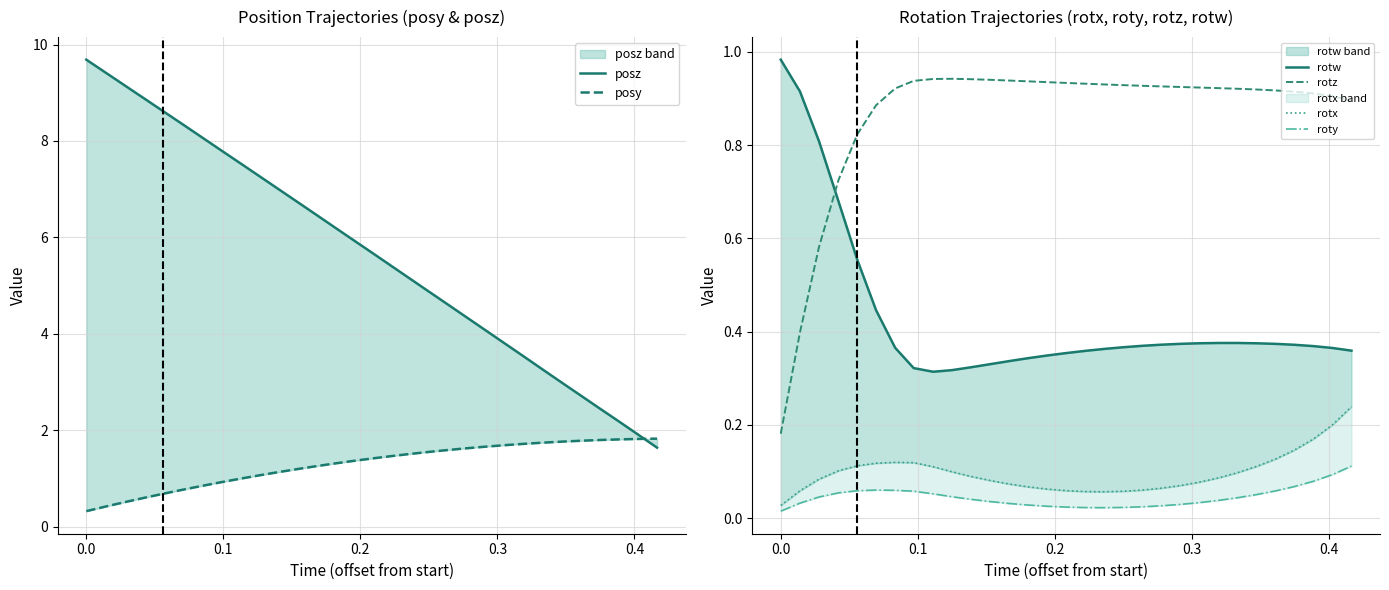

How many series are shown in this chart?

6